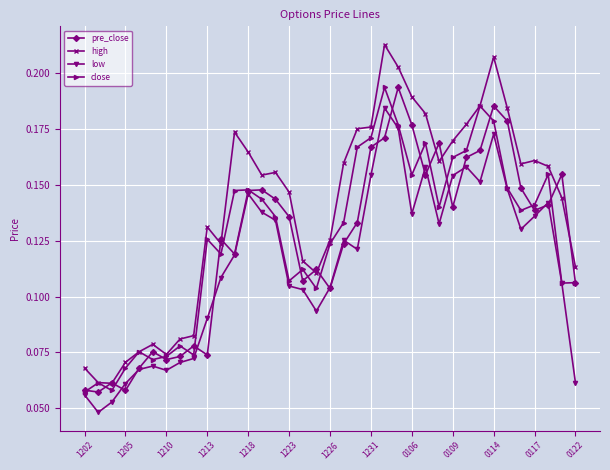

Which series has the largest total across all categories?

high